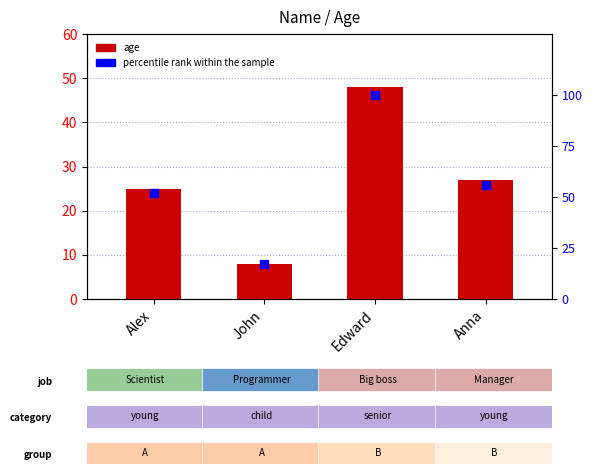

Which series reaches the maximum Y coordinate?

percentile rank within the sample